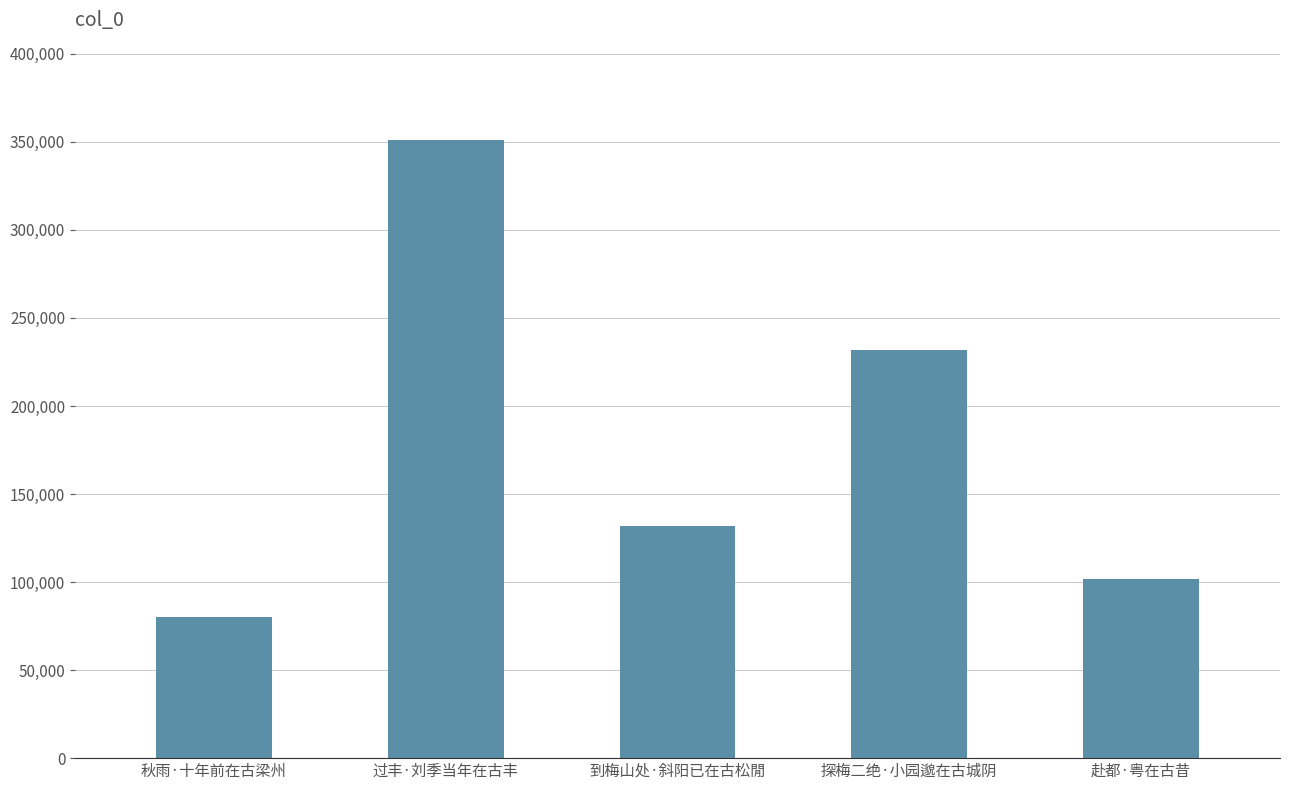

Is it true that the value at 探梅二绝·小园邈在古城阴 is 47789?

False